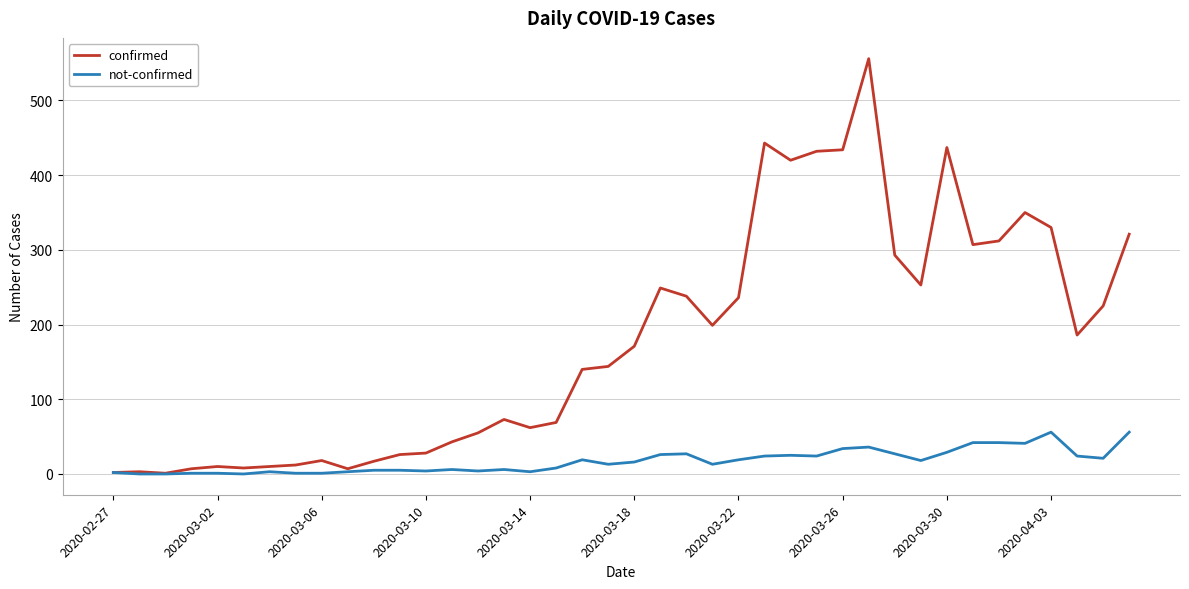

List the series in order of their overall mean, highest first.

confirmed, not-confirmed